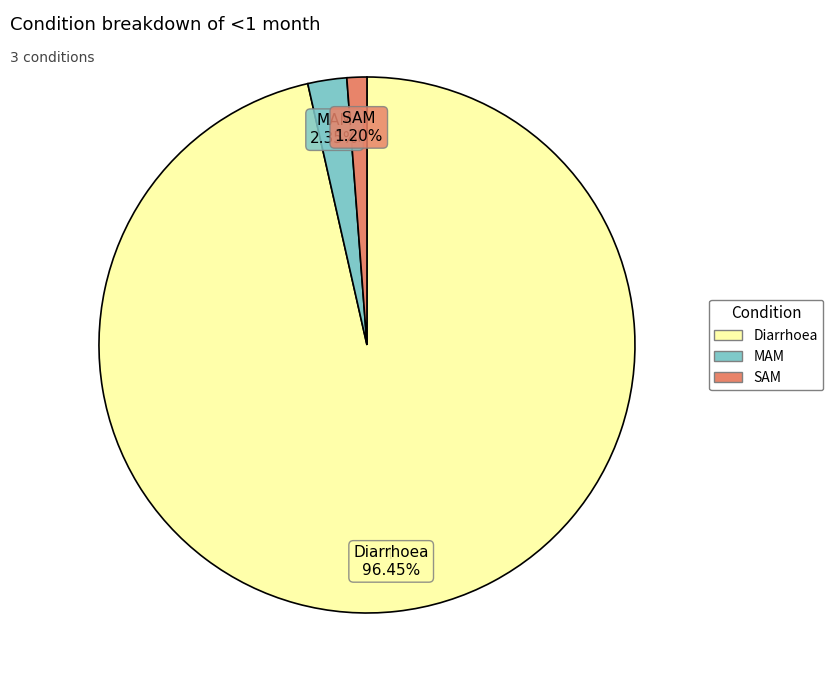

Count the number of slices in the pie.

3